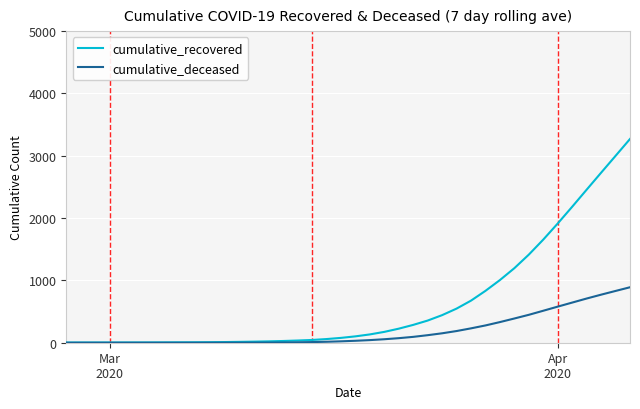

What is the highest value of the cumulative_deceased series?

890.0